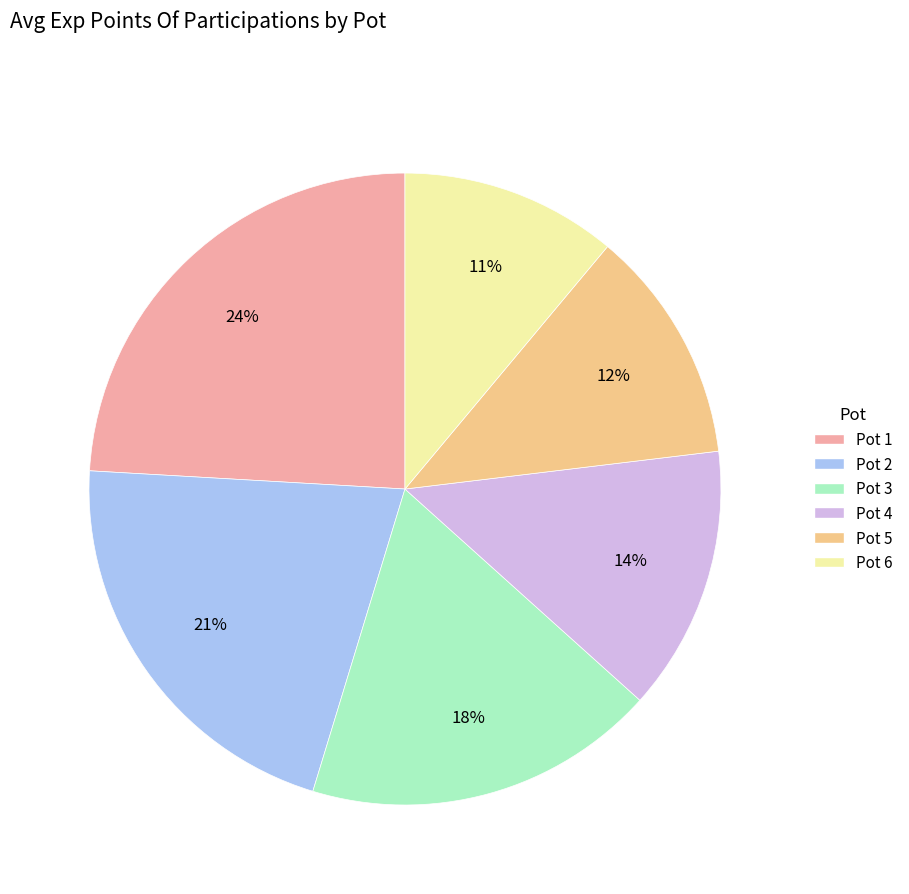

True or false: Pot 6 accounts for 22% of the total.

False